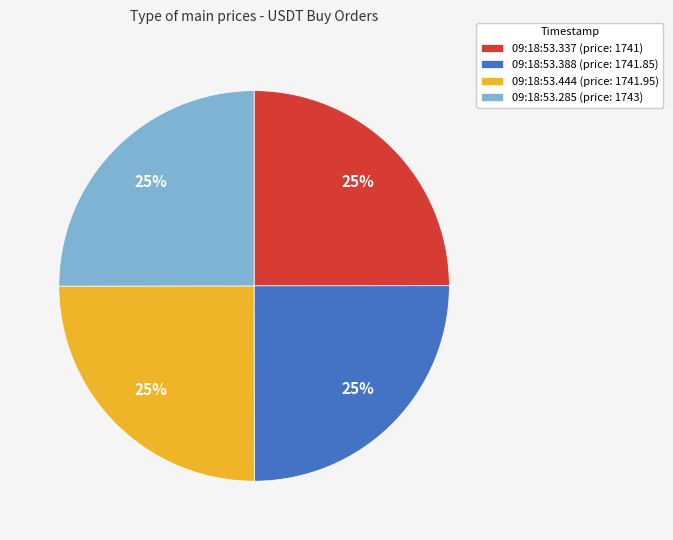

True or false: 09:18:53.285 (price: 1743) accounts for 25% of the total.

True